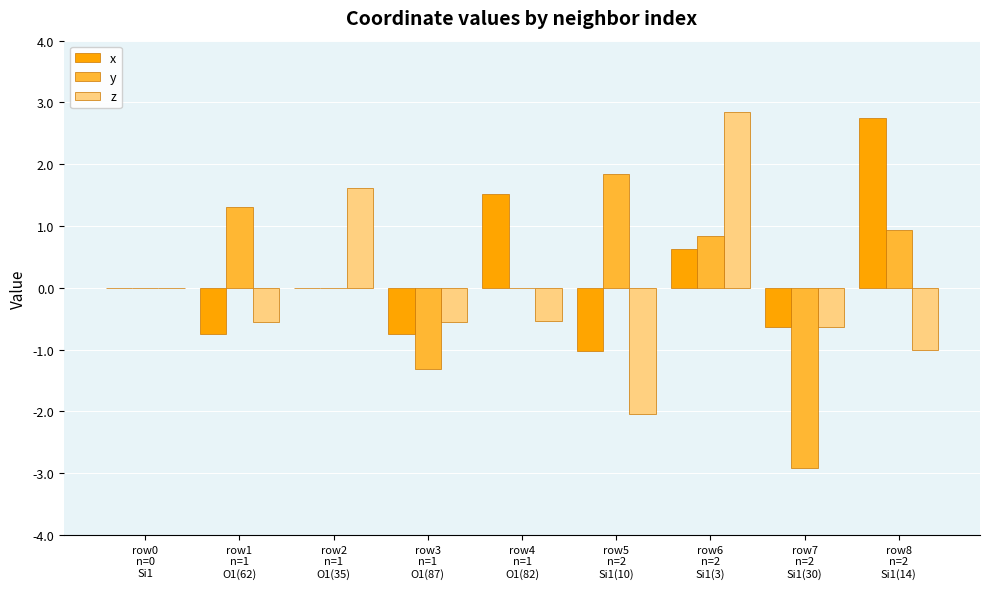

Does the chart contain stacked bars?

No